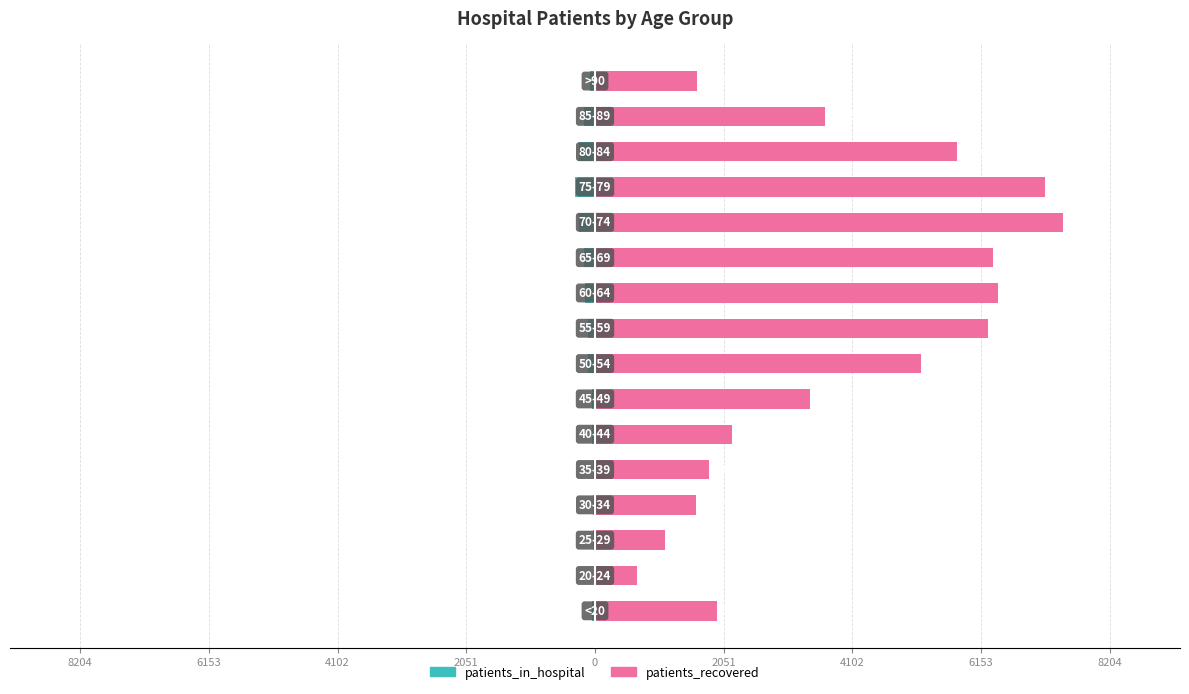

How many groups of bars are there?

16